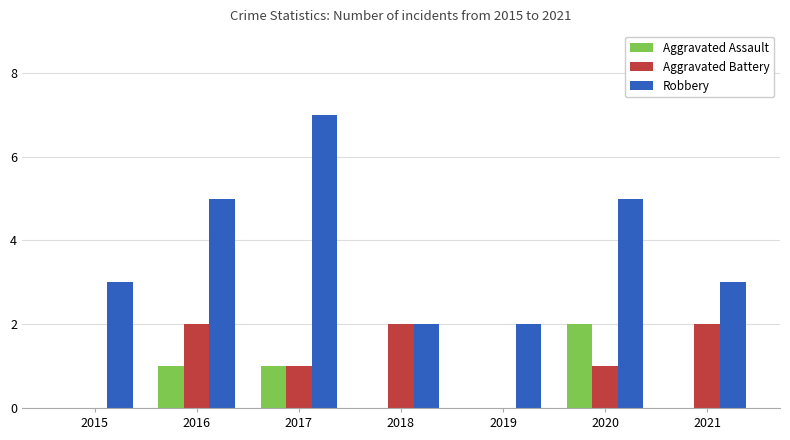

What is the average value of the Aggravated Assault series?

1